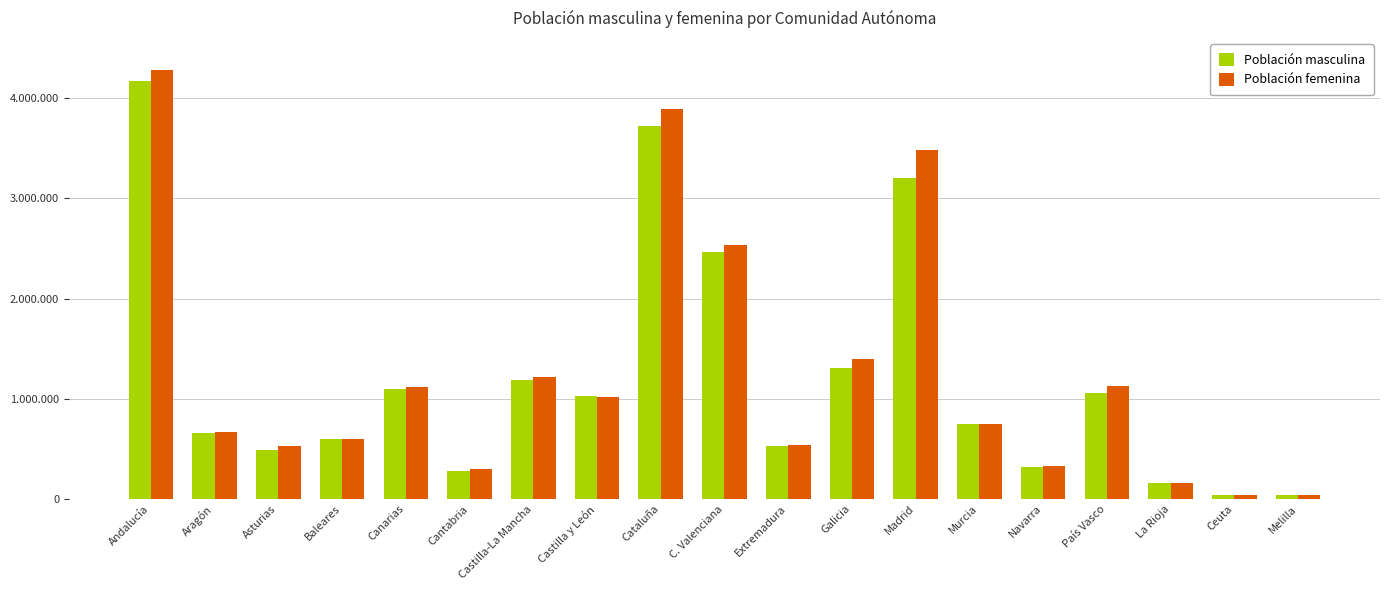

True or false: Población masculina has a value of 4168901 at Andalucía.

True